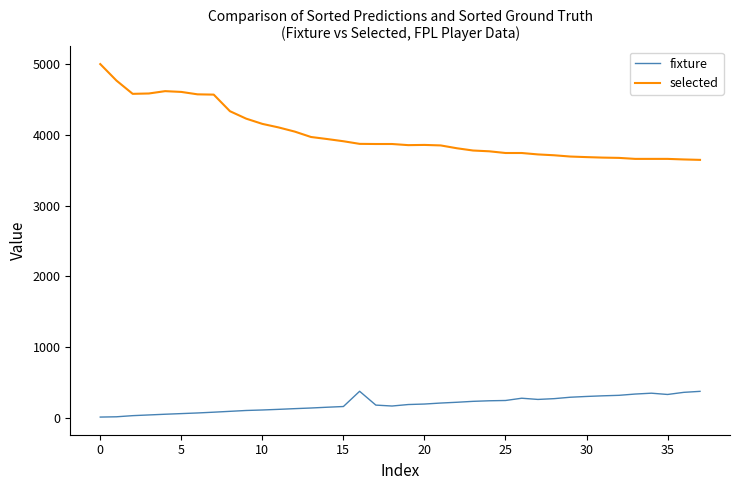

What is the greatest value displayed?

4997